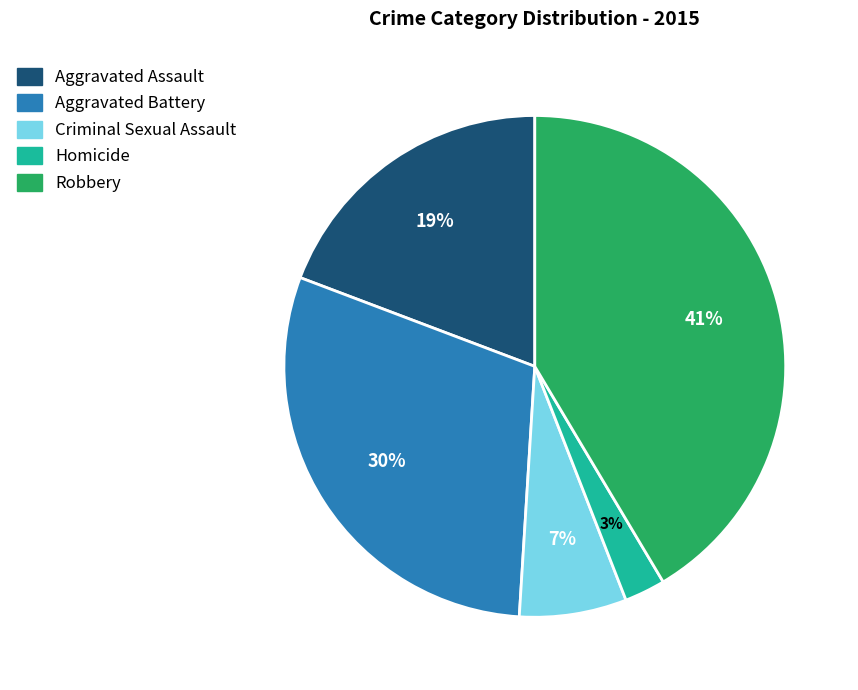

To the nearest percent, what percentage of the pie is Robbery?

41%